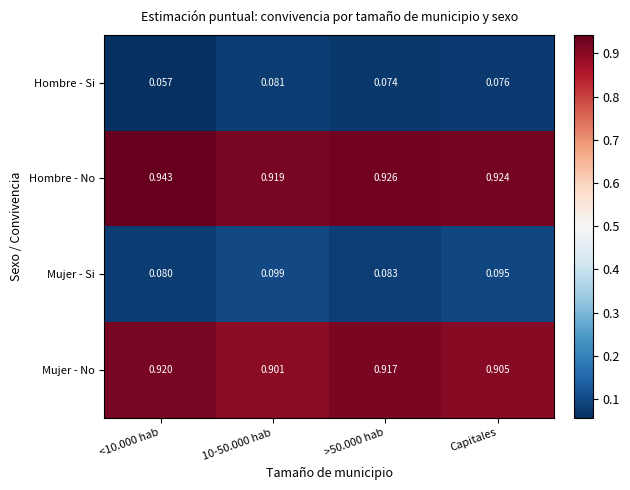

Is the value of Hombre - Si at >50.000 hab greater than the value of Hombre - No at Capitales?

No